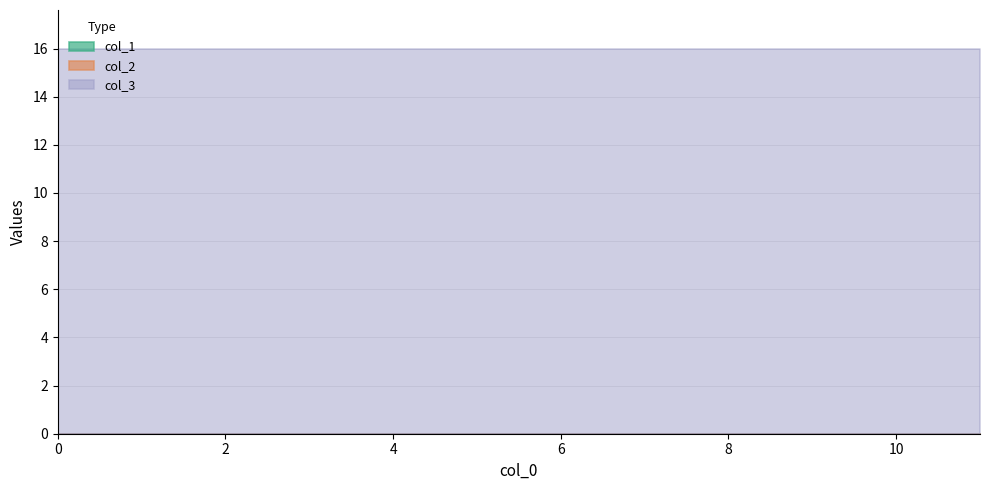

What is the total value across all series at 7?

16